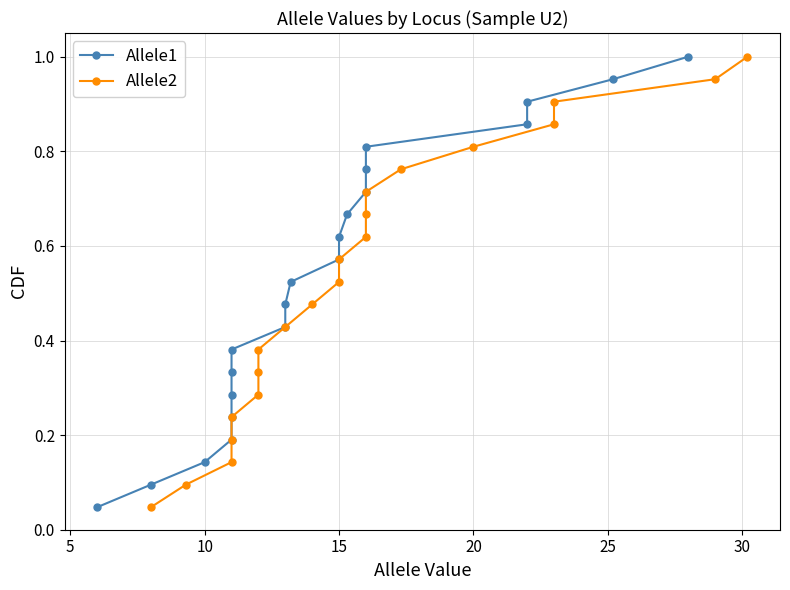

Does the chart have visible grid lines?

Yes